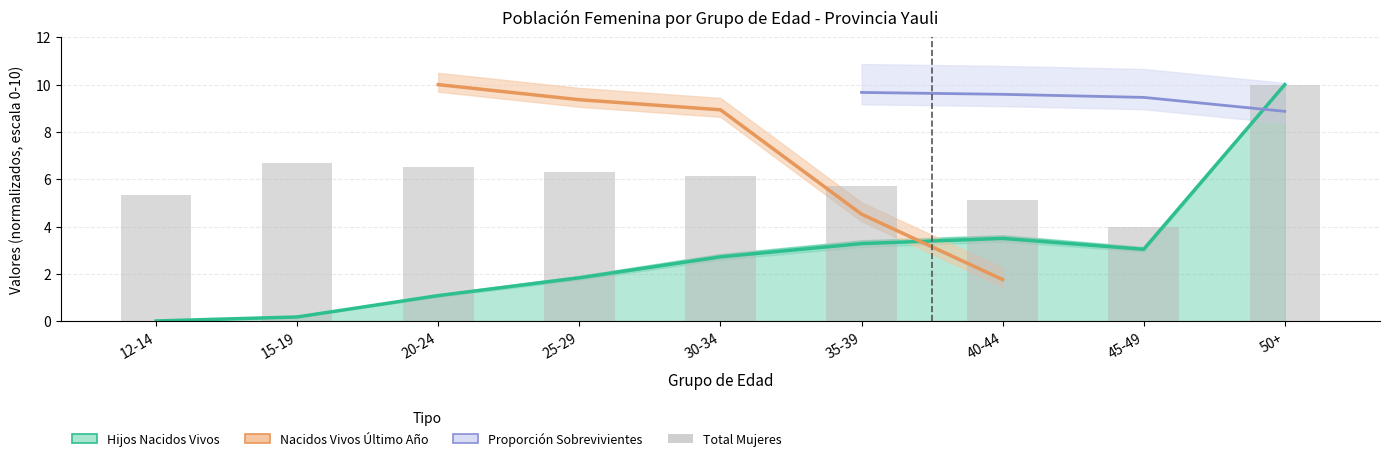

What is the value of the Total Mujeres bar at the 6th from the left?

5.7